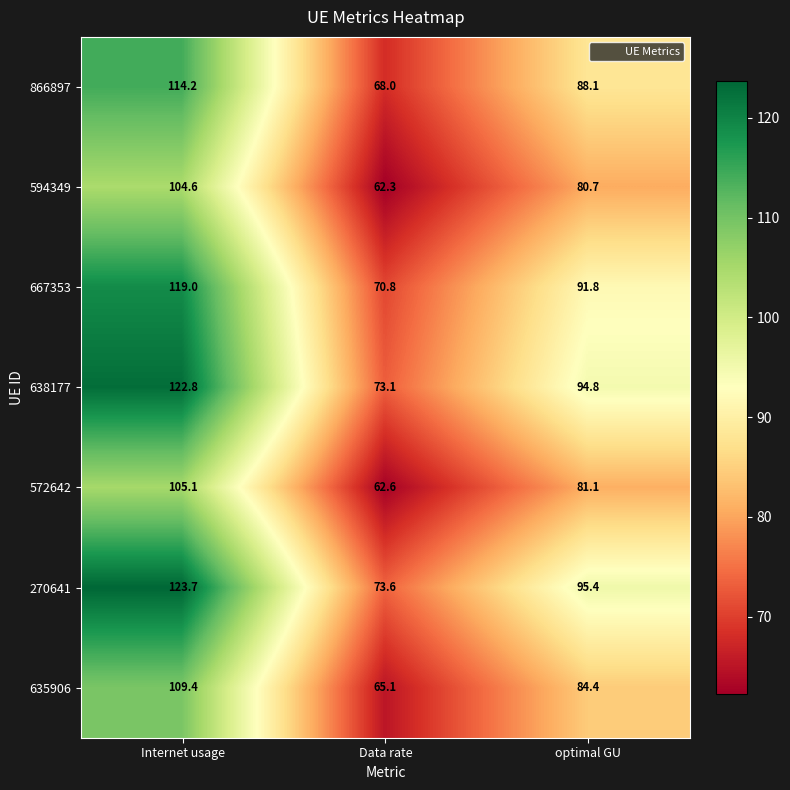

True or false: 270641 has a value of 95.4 at optimal GU.

True